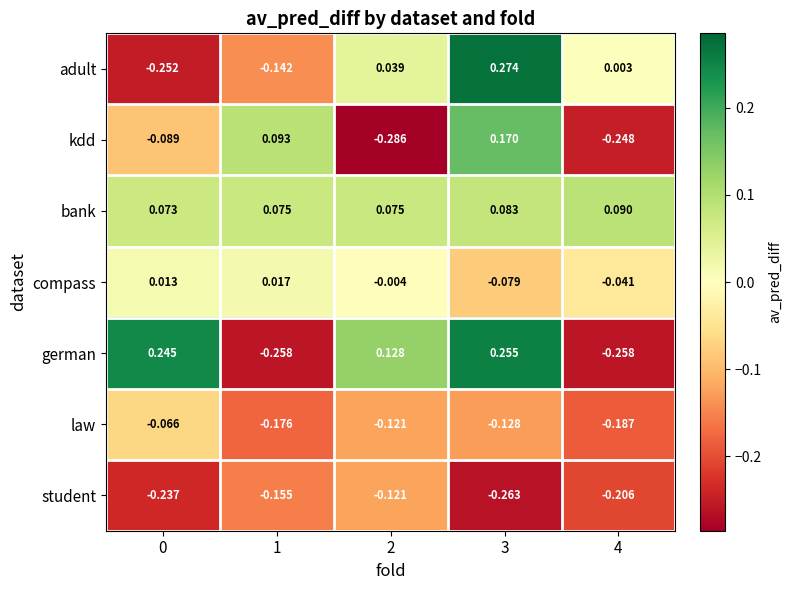

List the series in order of their peak value, highest first.

adult, german, kdd, bank, compass, law, student